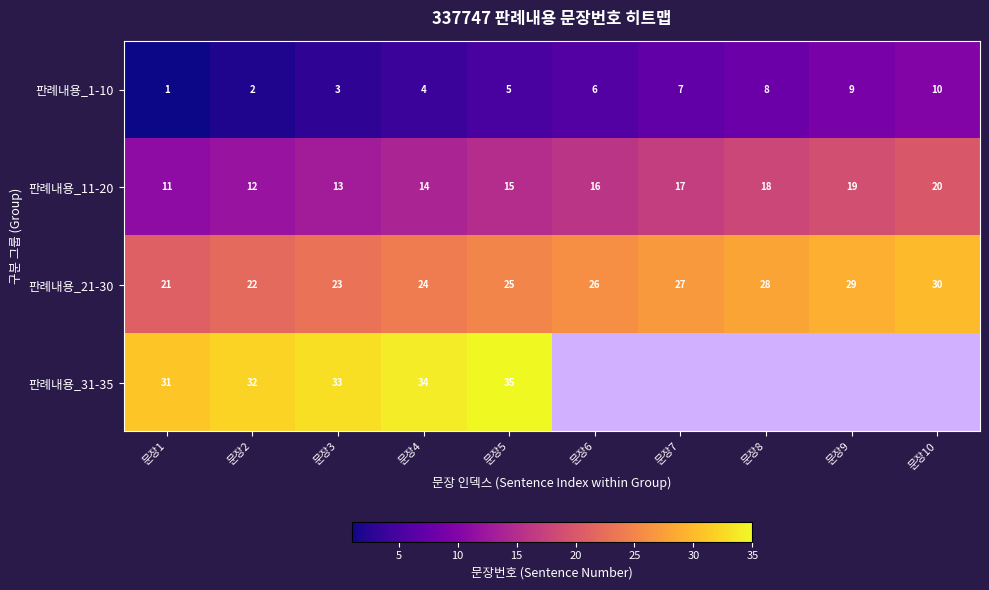

How many values in the 판례내용_1-10 series are below 6?

5